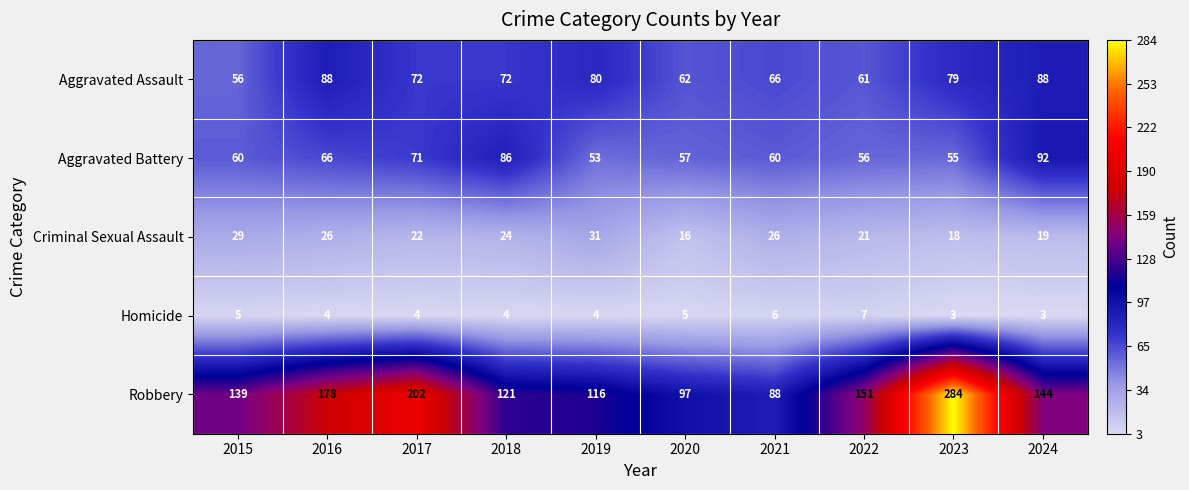

Rank the series by their maximum value, from lowest to highest.

Homicide, Criminal Sexual Assault, Aggravated Assault, Aggravated Battery, Robbery